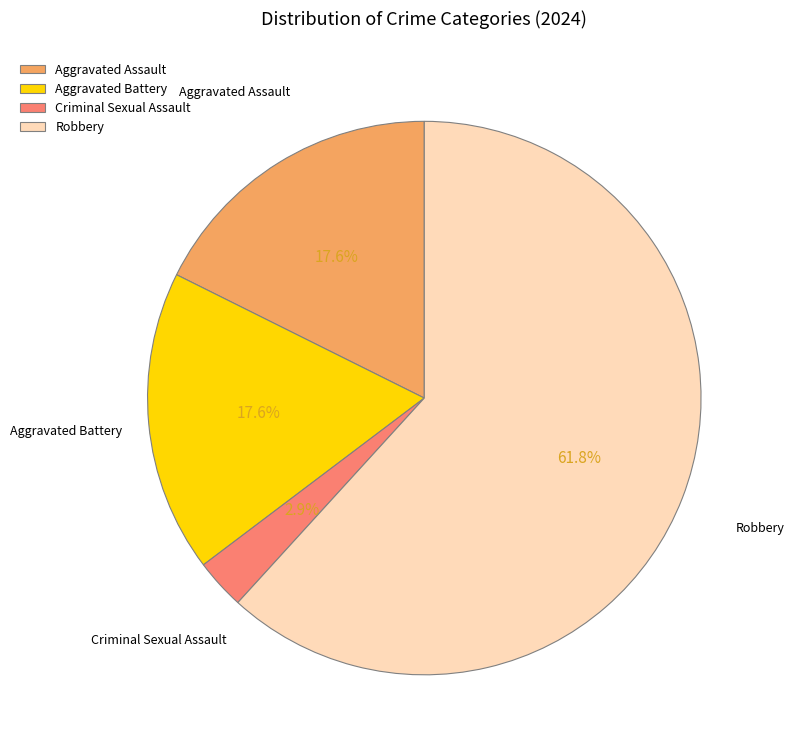

Does Robbery represent more than half of the total?

Yes